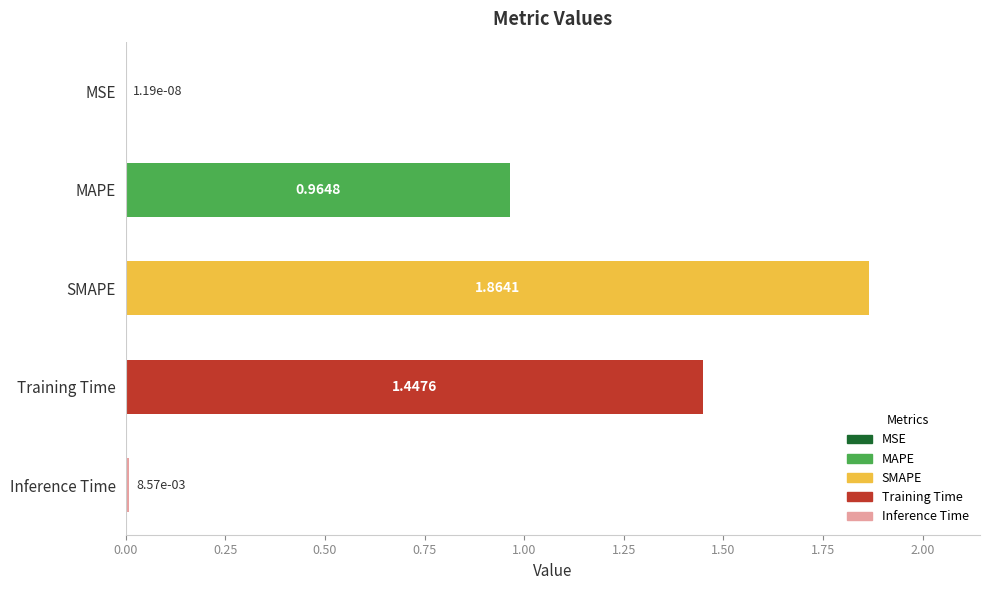

At which category does the chart reach its peak across all series?

SMAPE